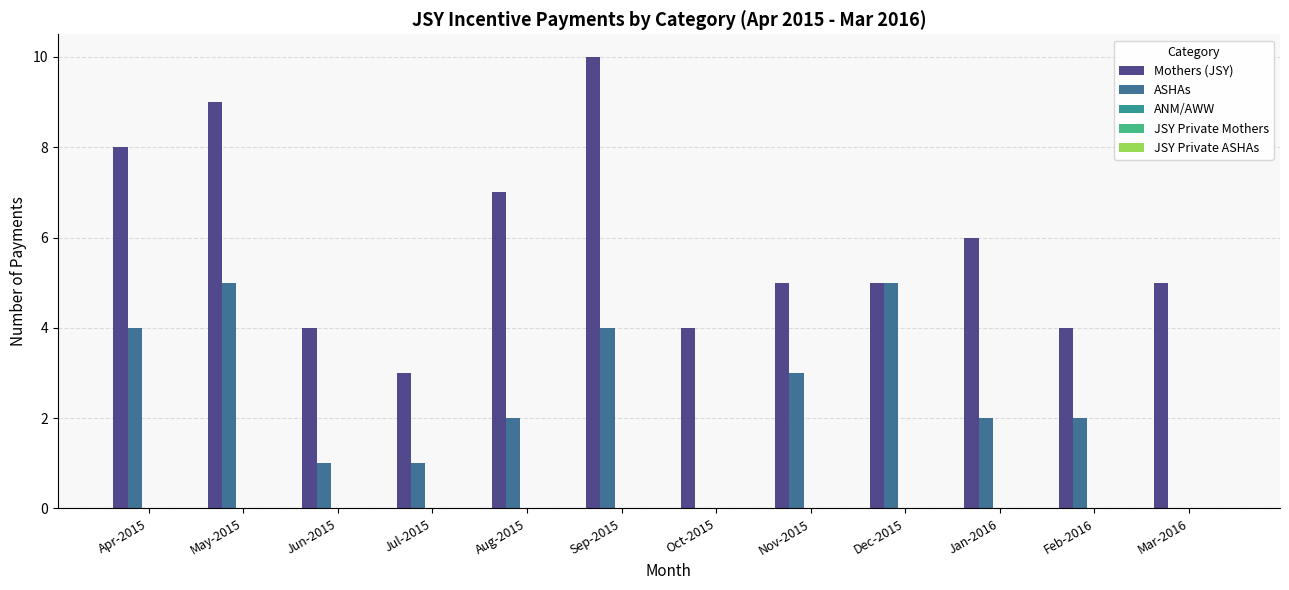

The value of ASHAs at Nov-2015 is 3. True or false?

True